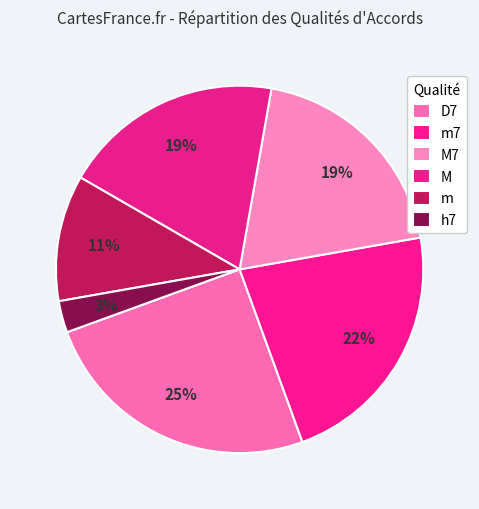

Count the number of slices in the pie.

6